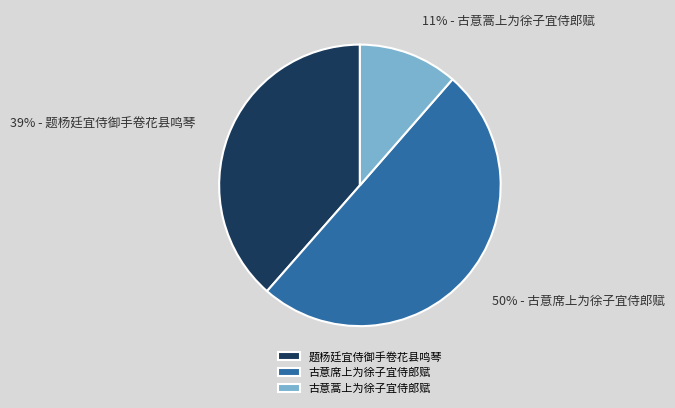

Is the sum of 古意蒿上为徐子宜侍郎赋 and 古意席上为徐子宜侍郎赋 greater than half?

Yes